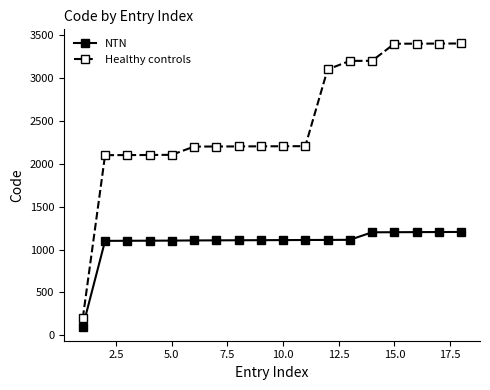

What are all the series names shown in the legend?

NTN, Healthy controls